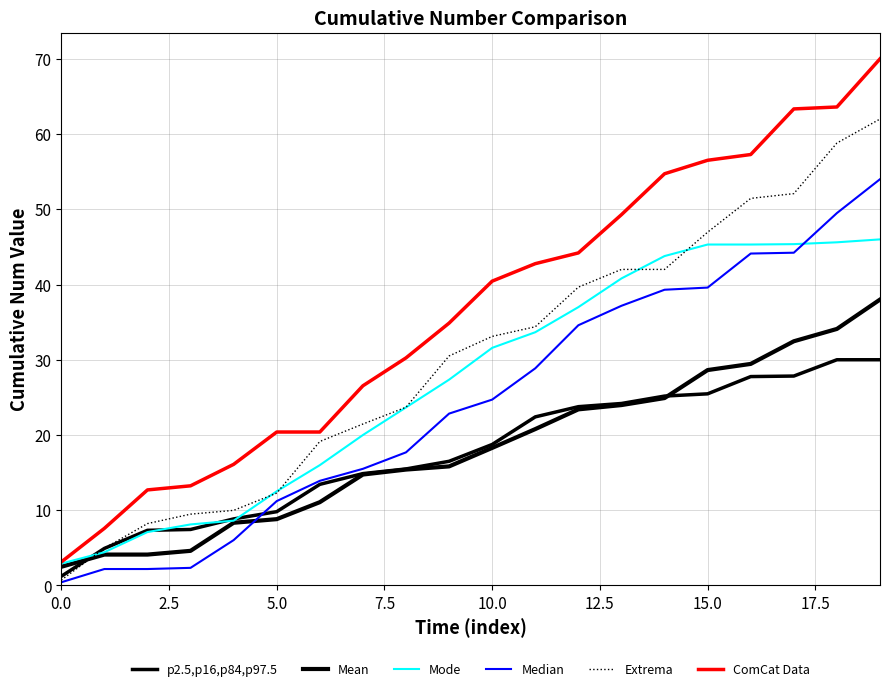

How many lines are shown in the chart?

6